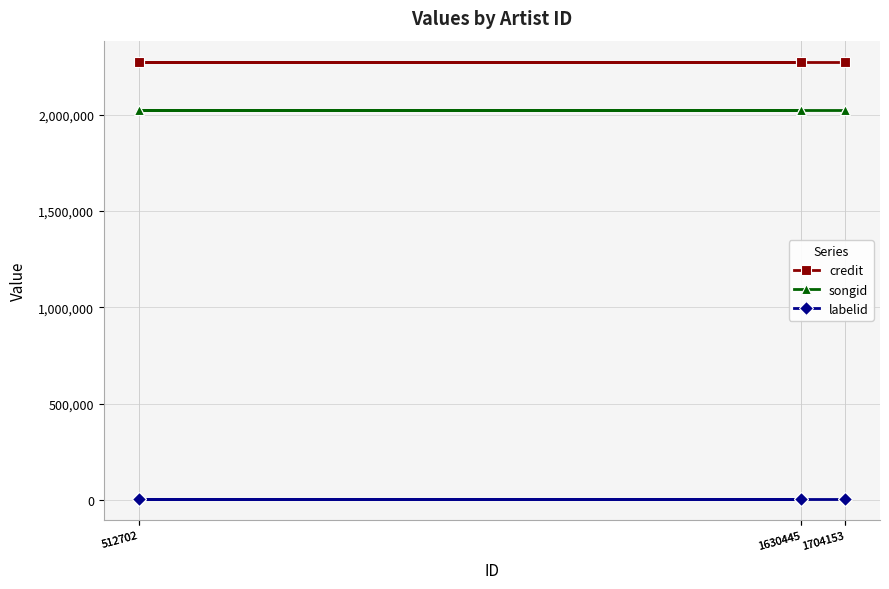

True or false: credit and songid cross at least once.

False